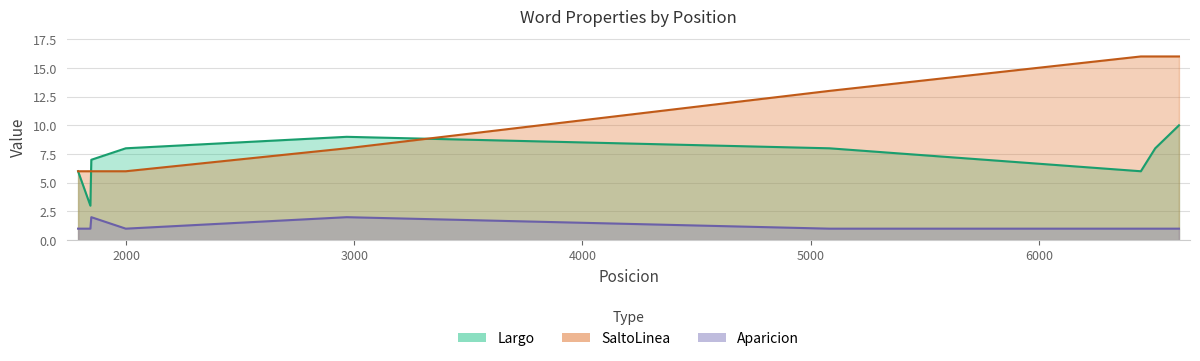

After their last crossing, which series has the higher values: SaltoLinea or Largo?

SaltoLinea